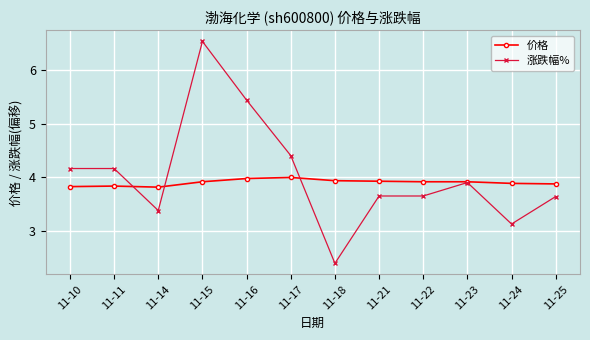

What value does the 价格 series have at 11-24?

3.9